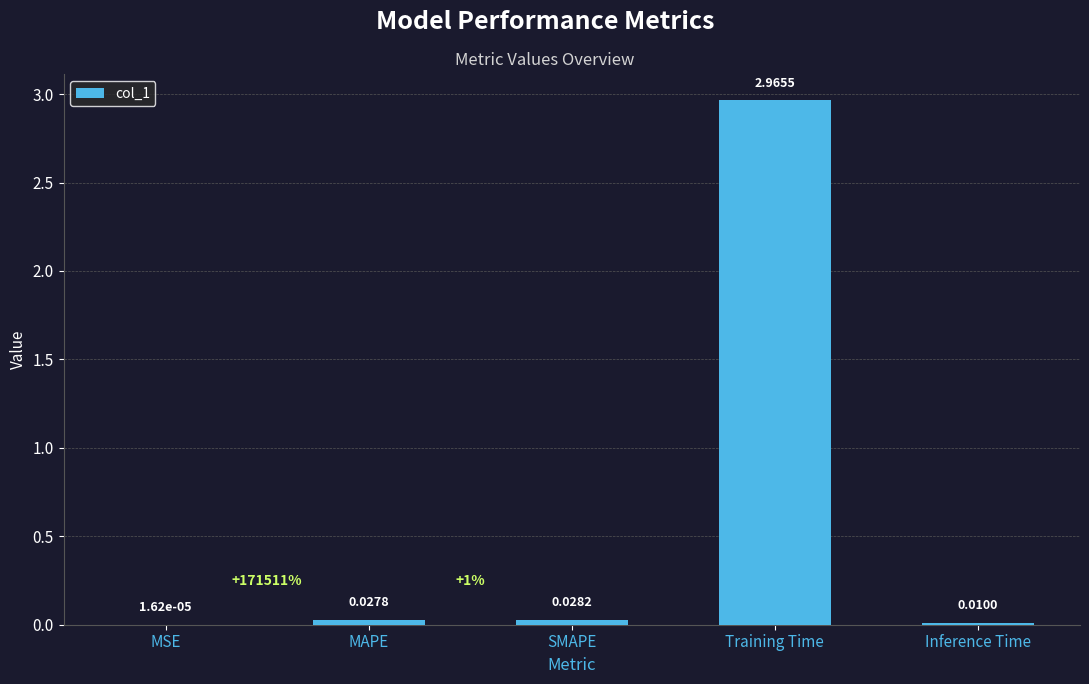

Which category has the highest value across all series?

Training Time